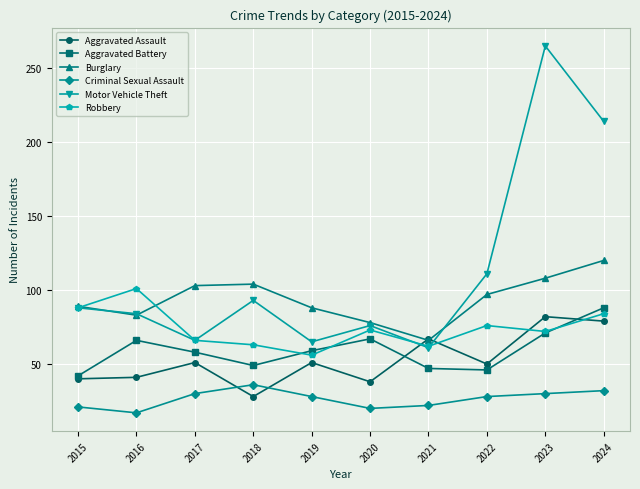

What is the average value of the Robbery series?

74